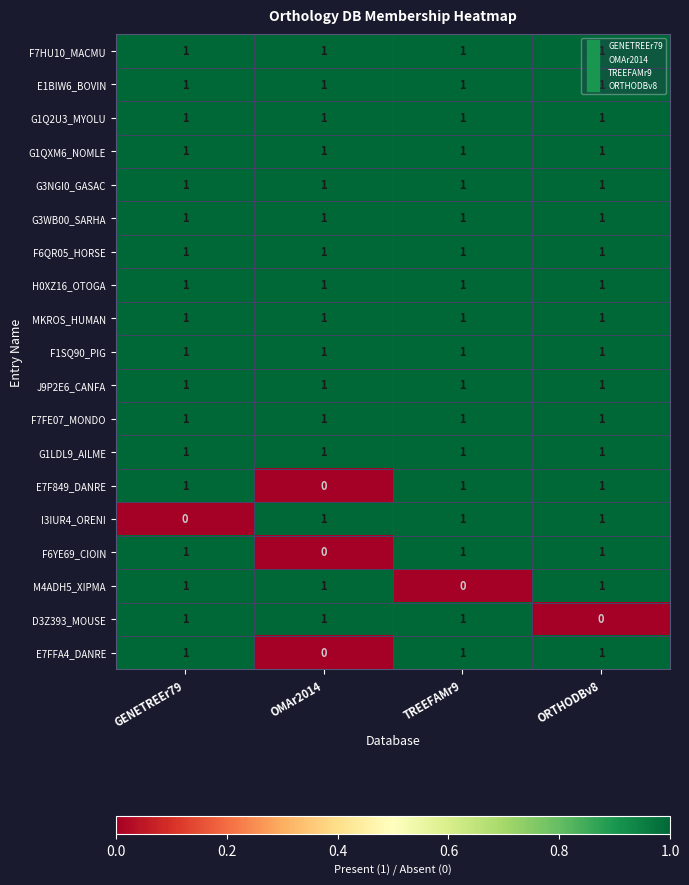

Is it true that E7F849_DANRE equals -1 at OMAr2014?

False